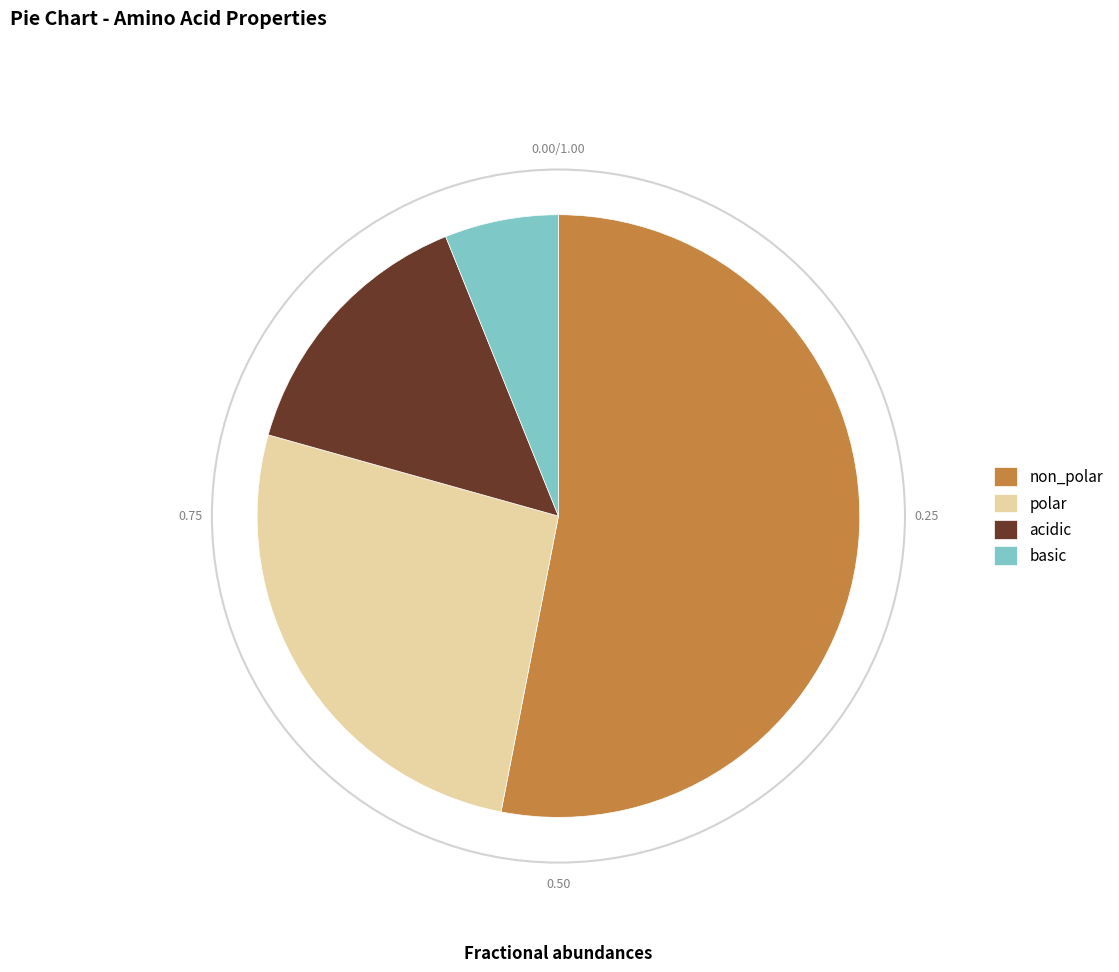

Which slice is the largest?

non_polar